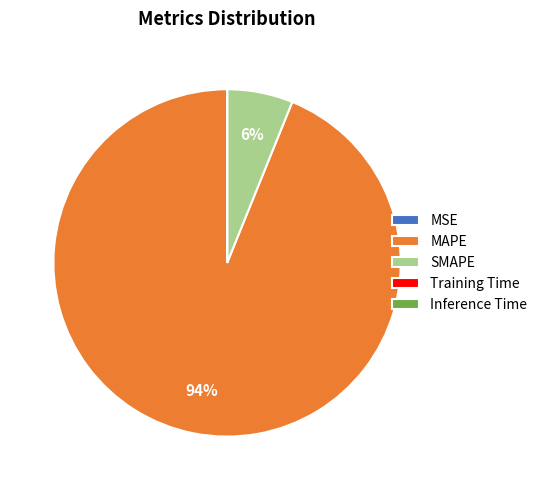

To the nearest percent, what percentage of the pie is SMAPE?

6%